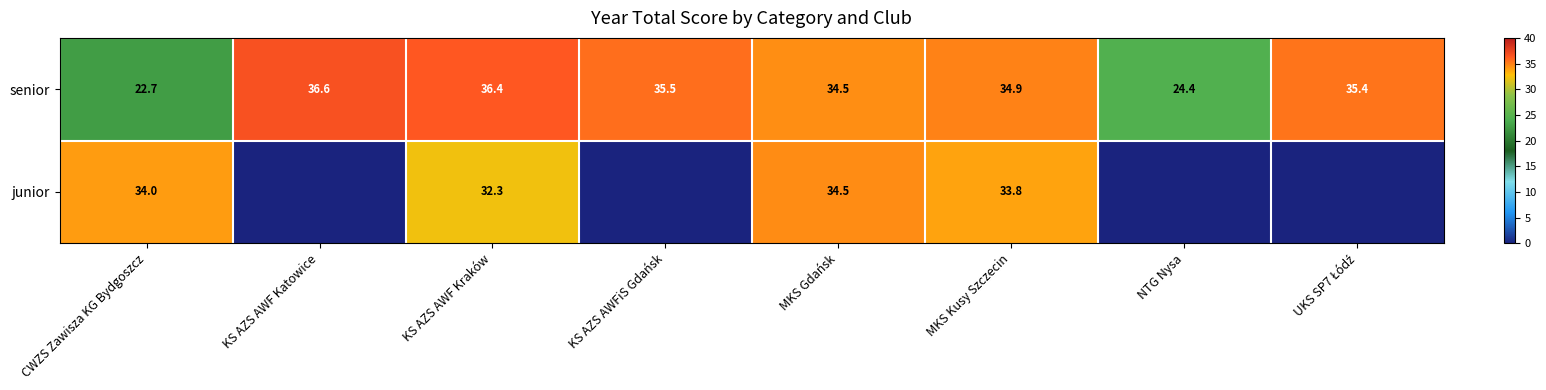

Where is senior nearest to the value 29?

NTG Nysa